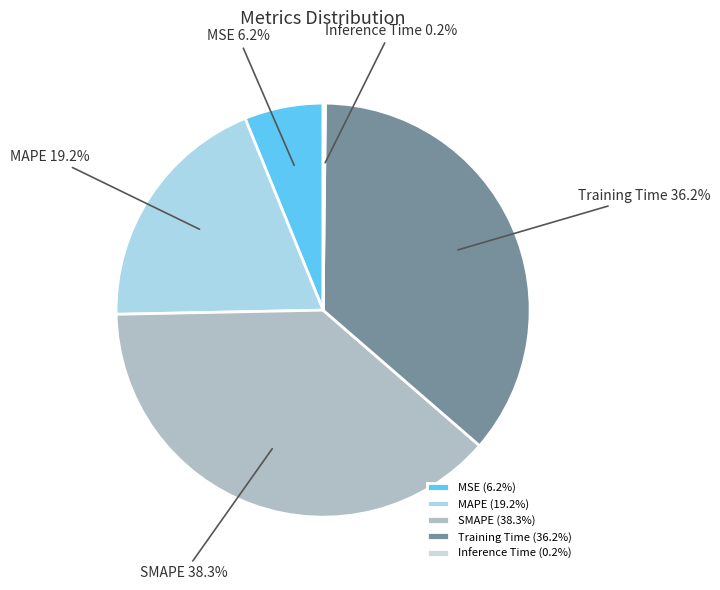

What portion of the pie excludes SMAPE?

61.7%